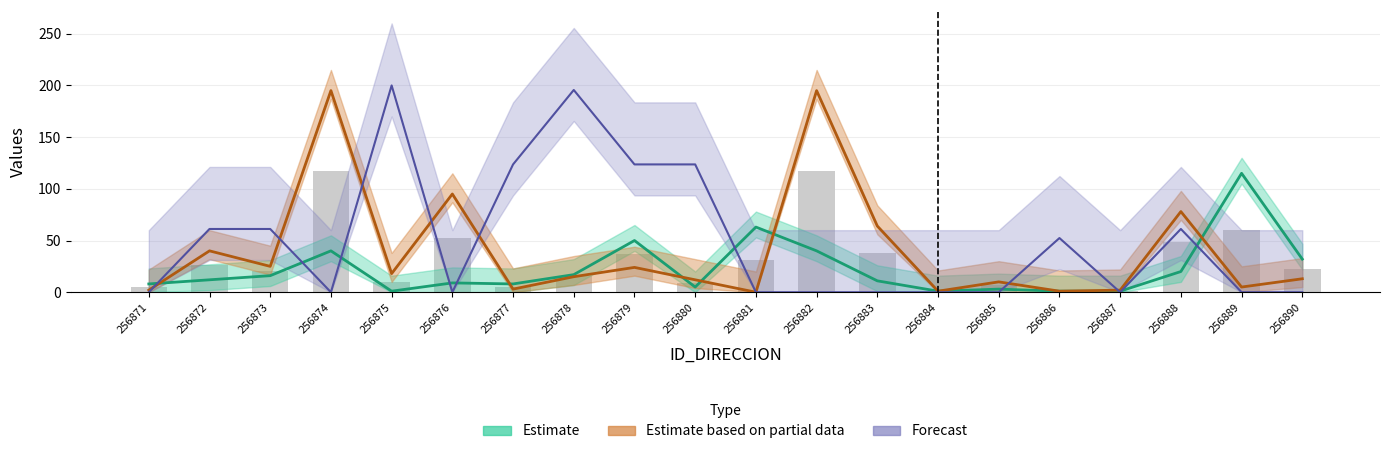

At which label is NUMERO_VIA_GENERADORA_DIRECCION closest to 58?

256881